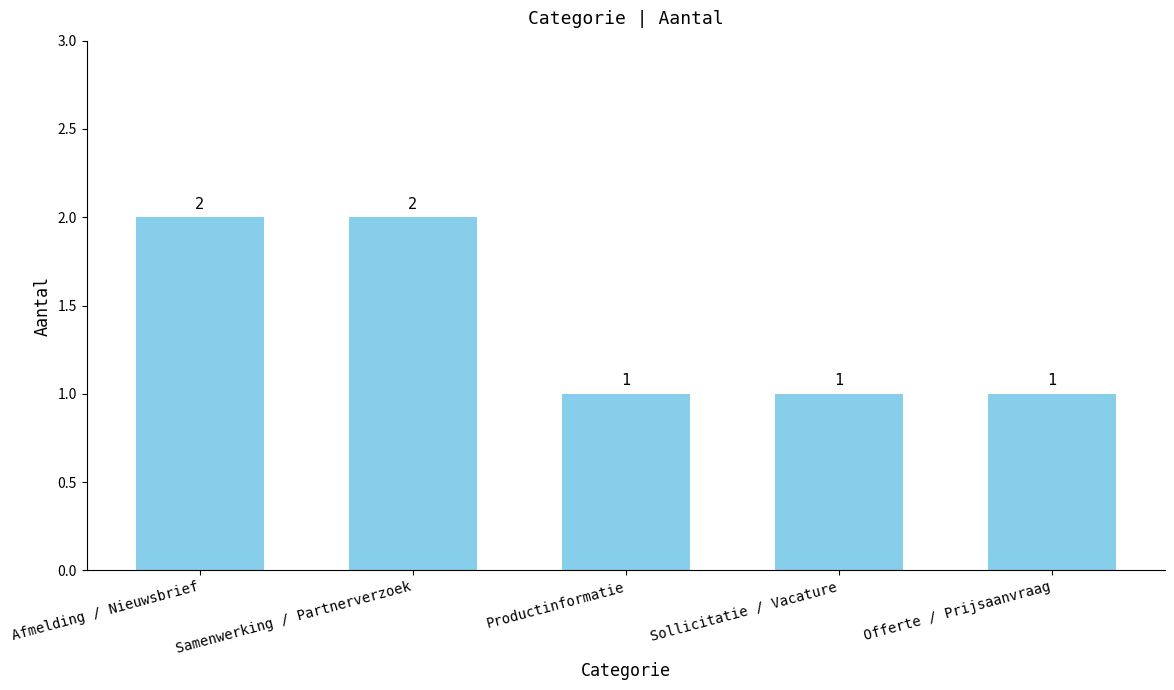

What is the ratio of the value at Offerte / Prijsaanvraag to the value at Sollicitatie / Vacature?

1.0